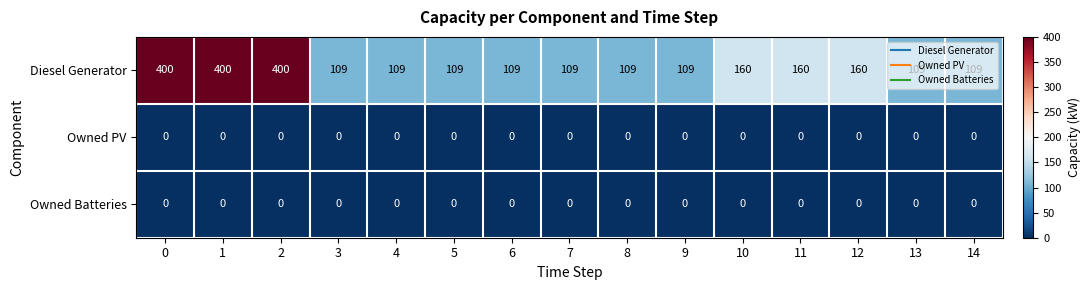

How many distinct data groups are displayed?

3